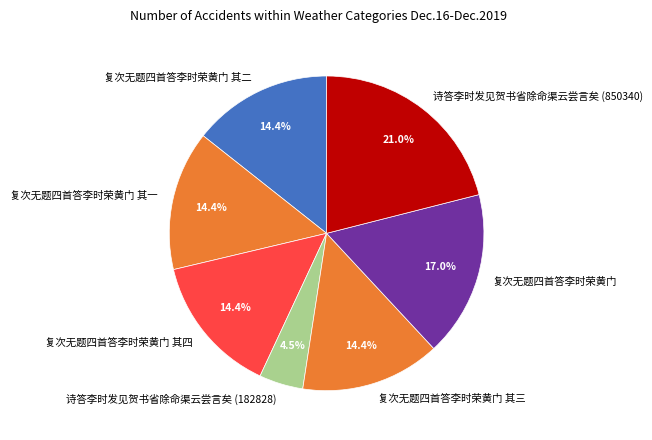

Does any single category account for the majority?

No